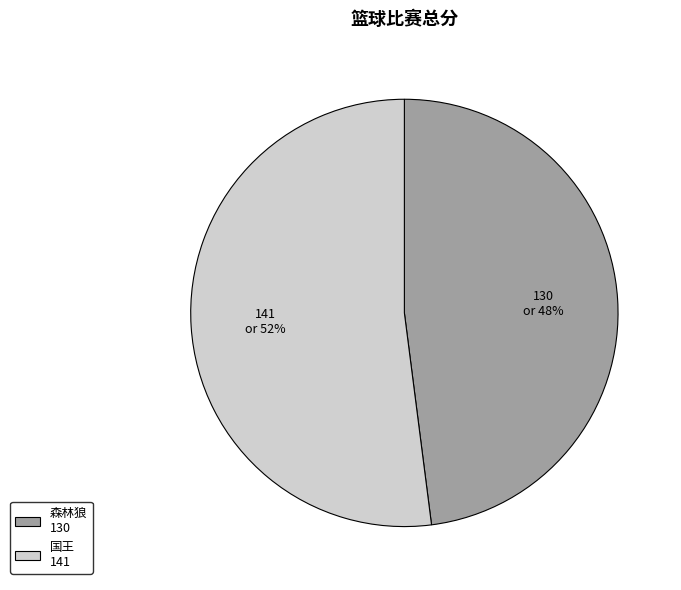

True or false: 森林狼 accounts for 40% of the total.

False